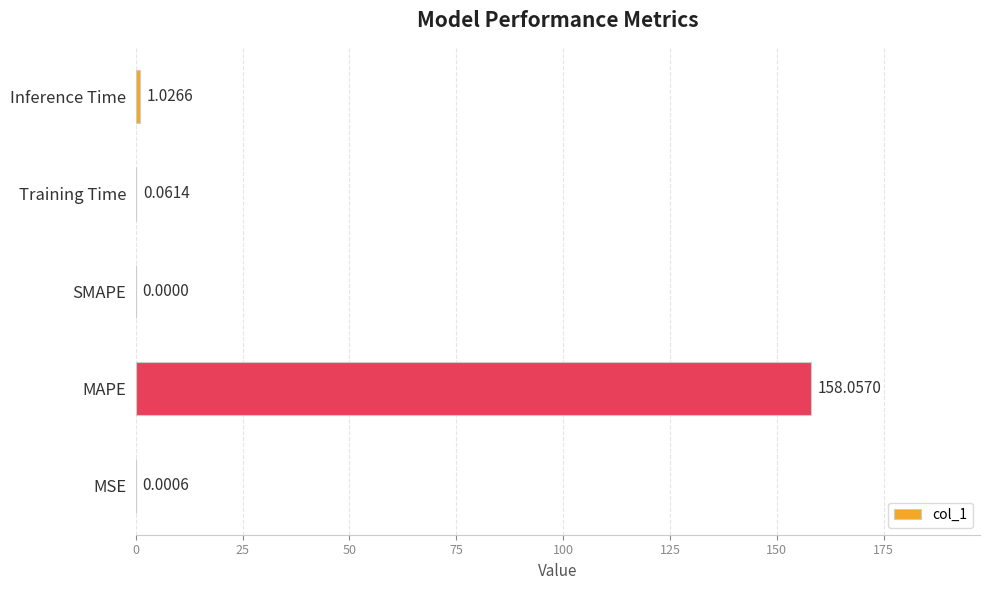

Which label corresponds to the largest value in the chart?

MAPE